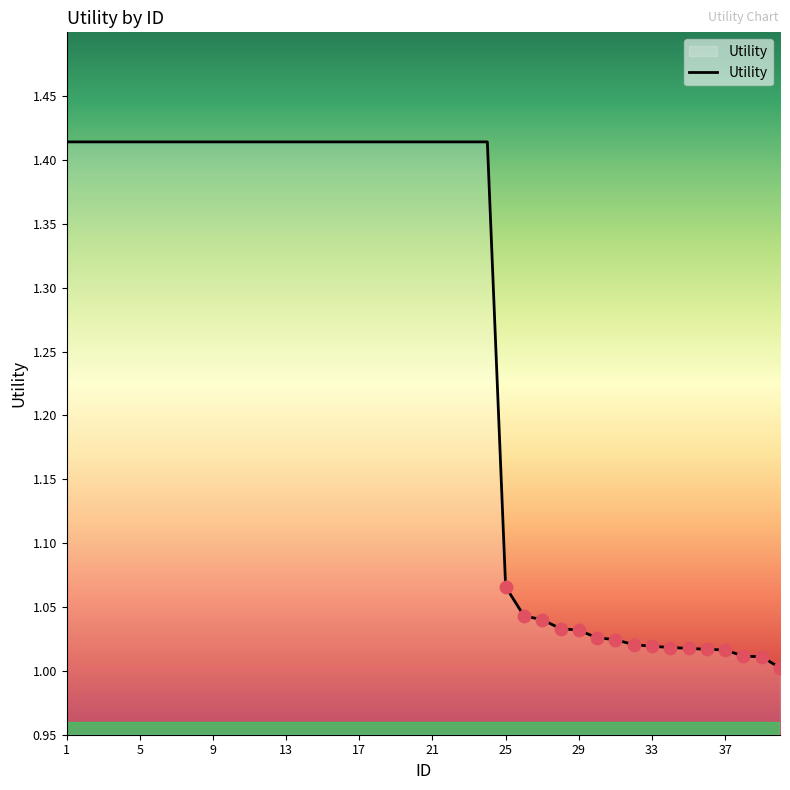

What is the difference between the maximum and minimum values?

0.4